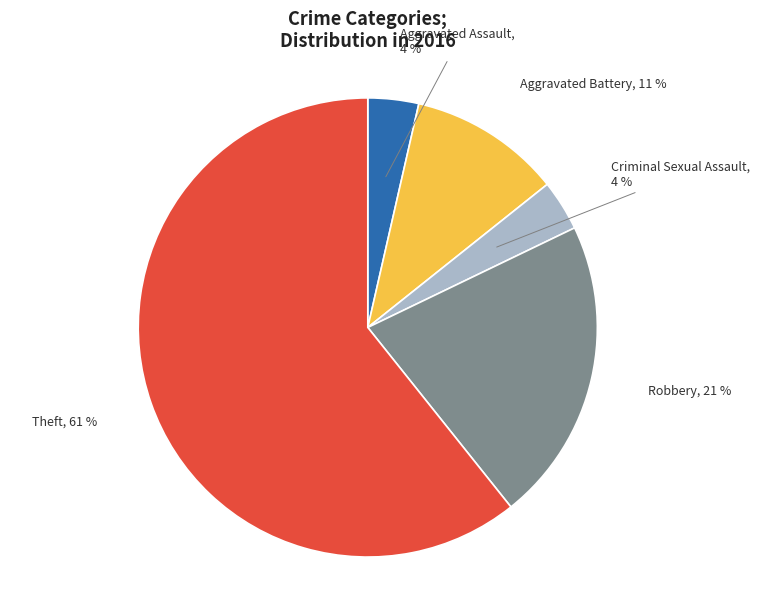

Which has a higher value, Robbery or Criminal Sexual Assault?

Robbery